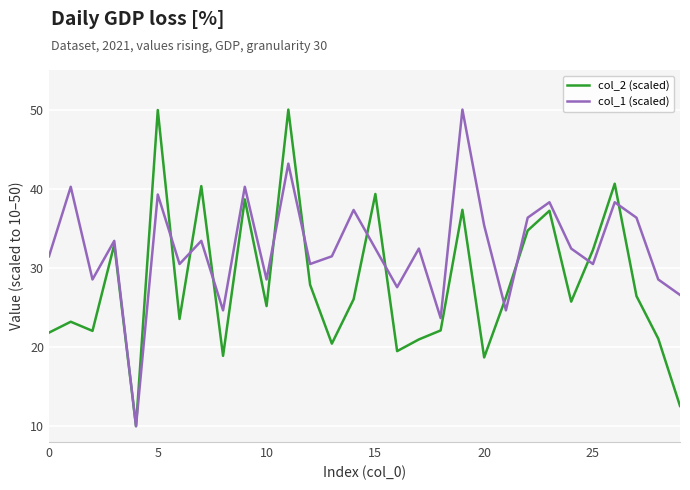

What is the maximum value shown in the chart?

50.0